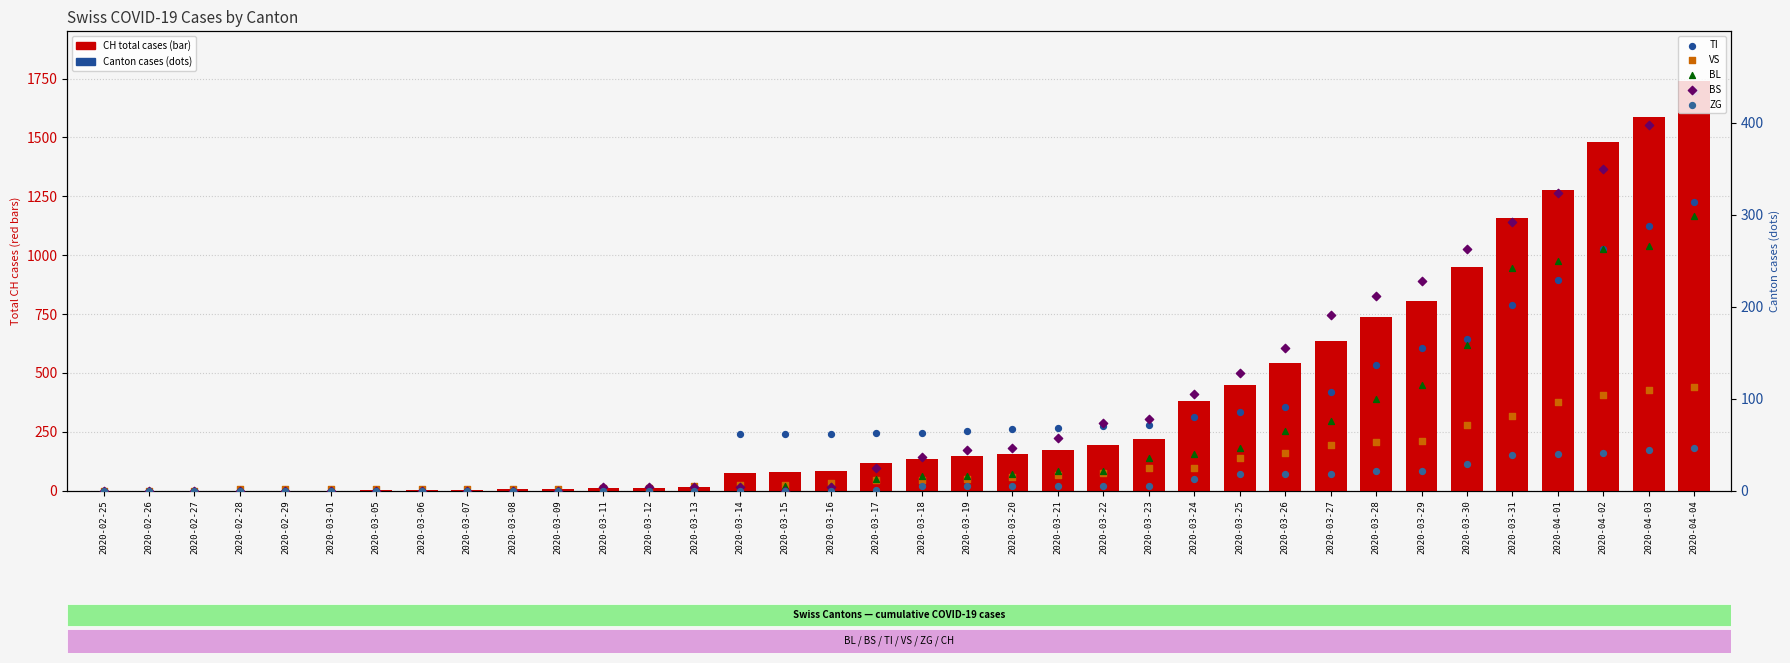

Which series contains the highest Y value?

CH (total)